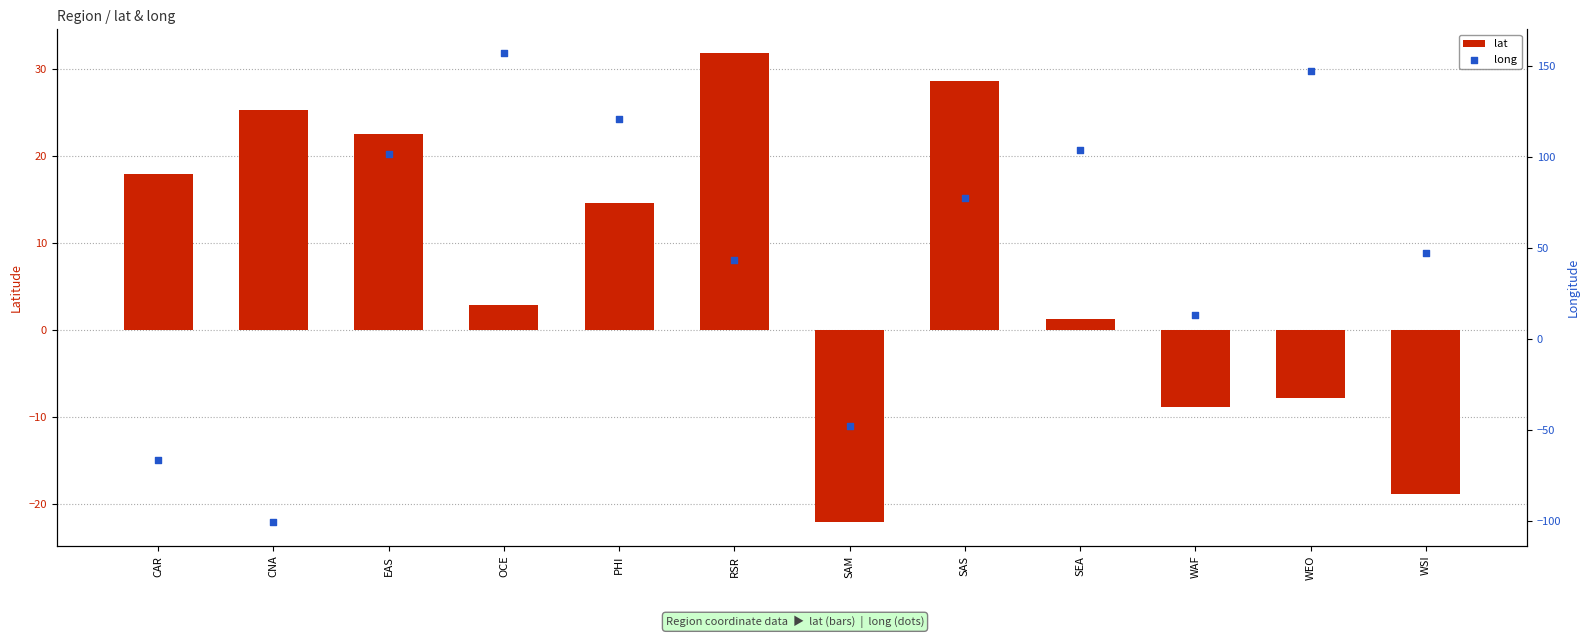

What are all the series names shown in the legend?

lat, long